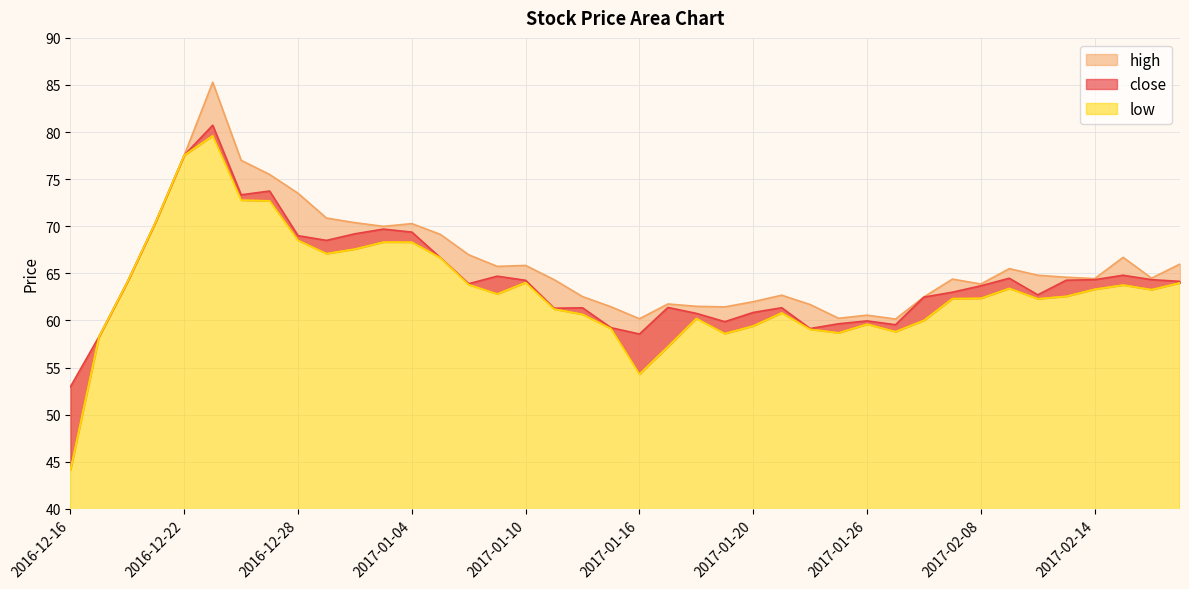

What is the average value of the high series?

65.8